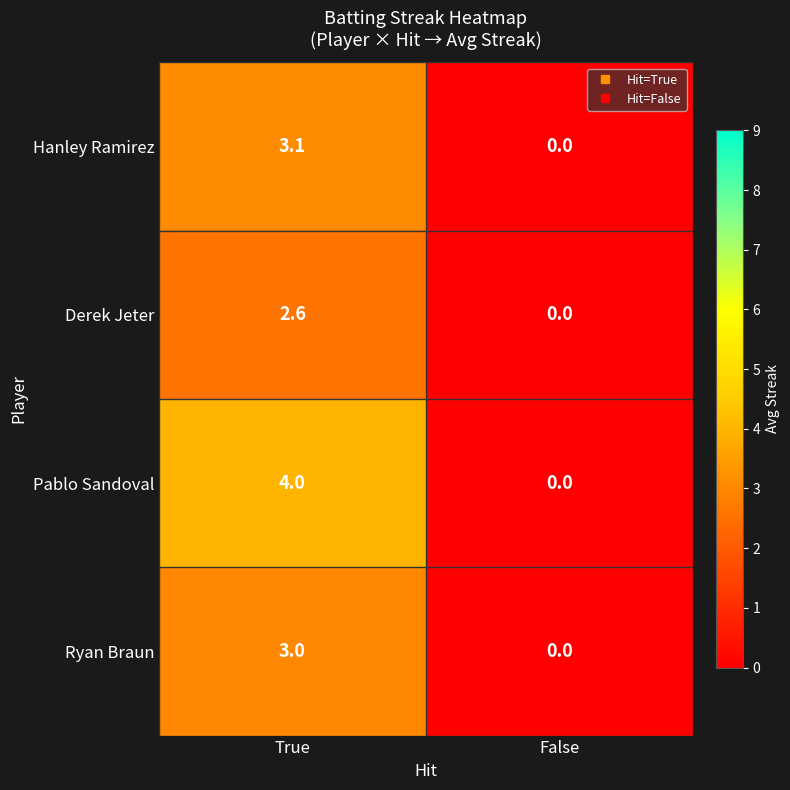

Reading left to right, extract all data points from this chart.

Hanley Ramirez: 3.1	0.0
Derek Jeter: 2.6	0.0
Pablo Sandoval: 4.0	0.0
Ryan Braun: 3.0	0.0